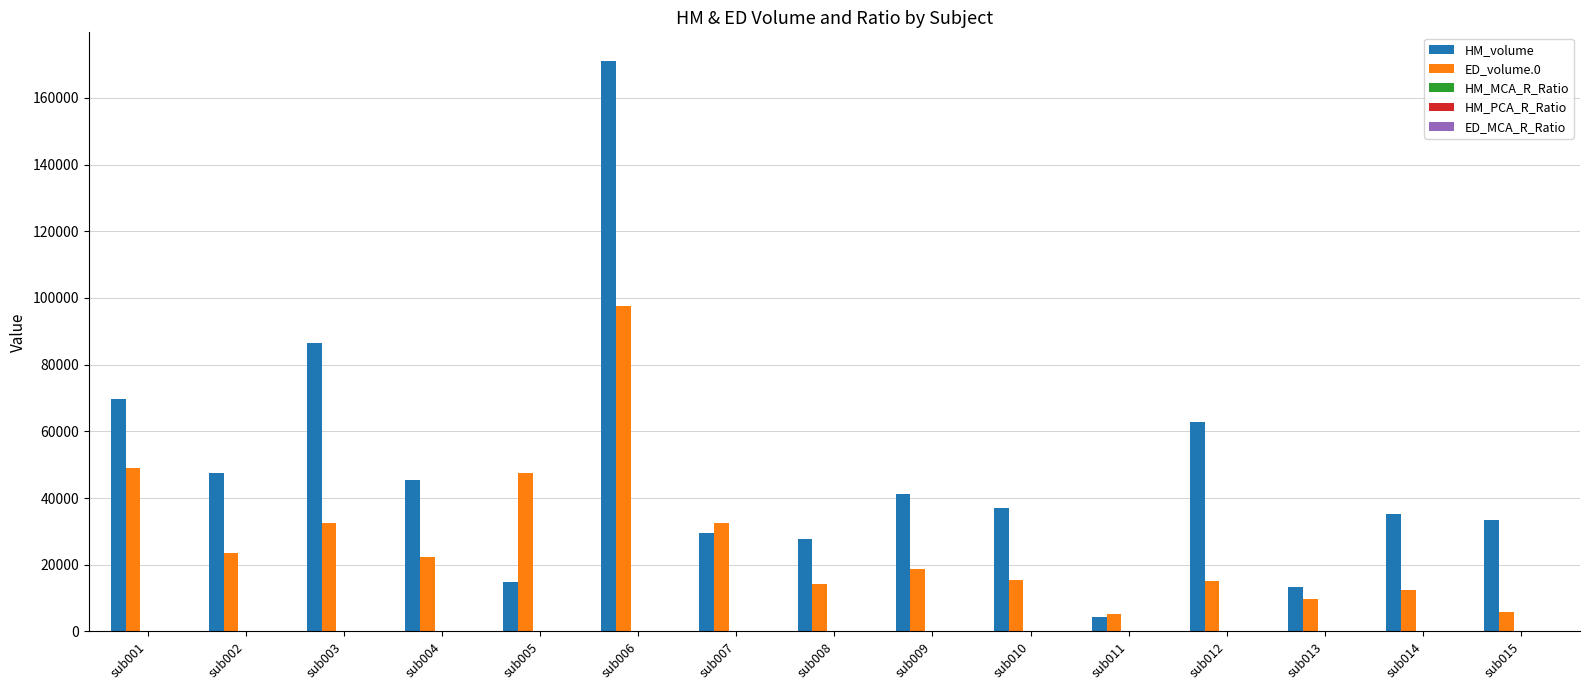

What is the sum of all ED_volume.0 values?

401088.0